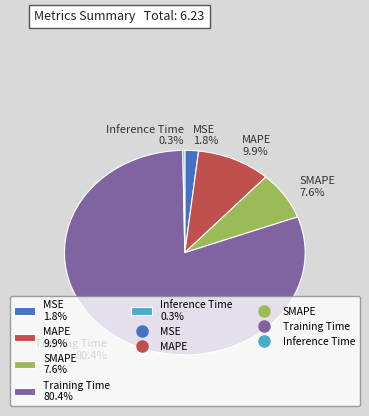

Combined, do MAPE 9.9% and Training Time 80.4% account for over 50%?

Yes